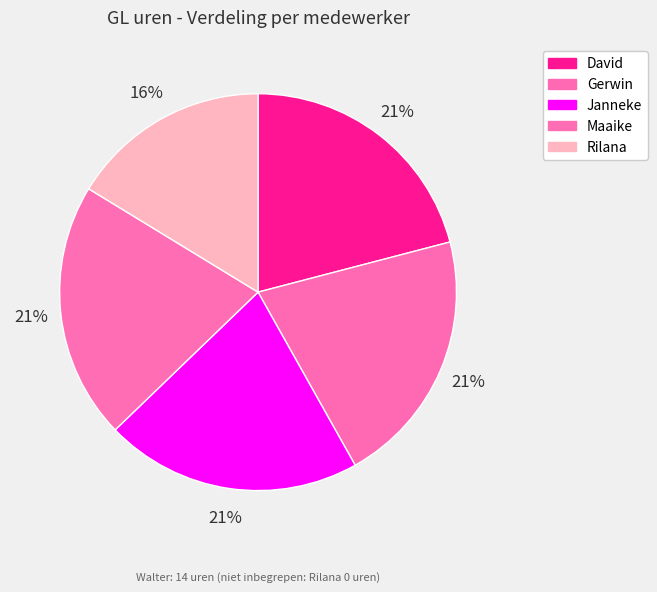

What percentage is the Rilana slice, to the nearest percent?

16%